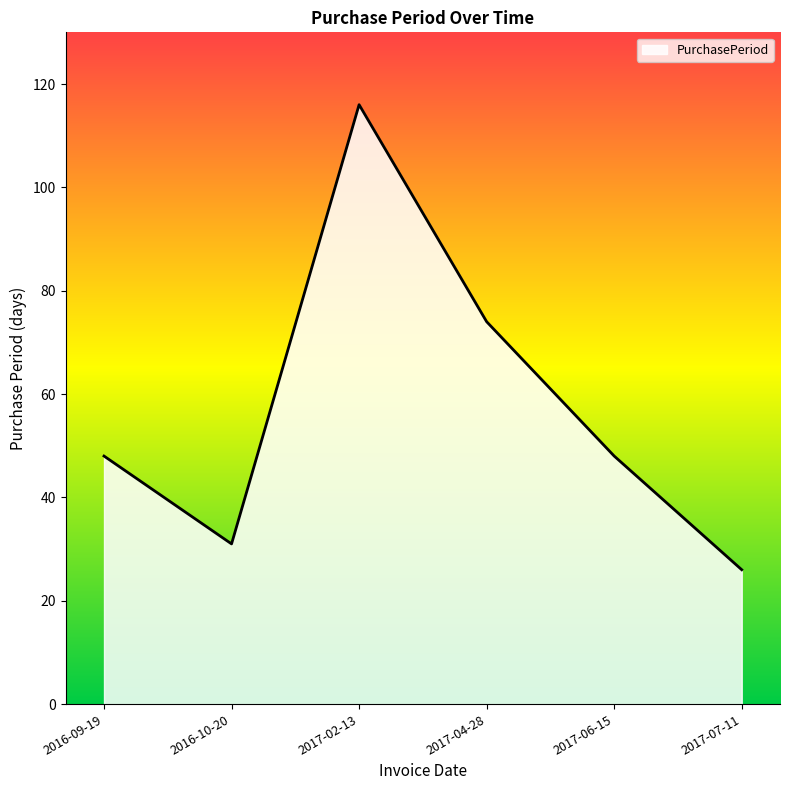

The value at 2017-02-13 is 58. True or false?

False